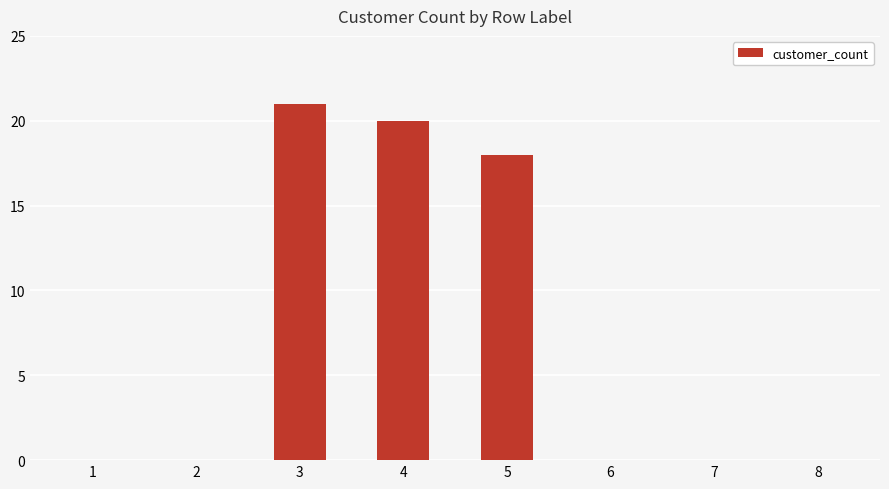

Count the number of categories in the chart.

8